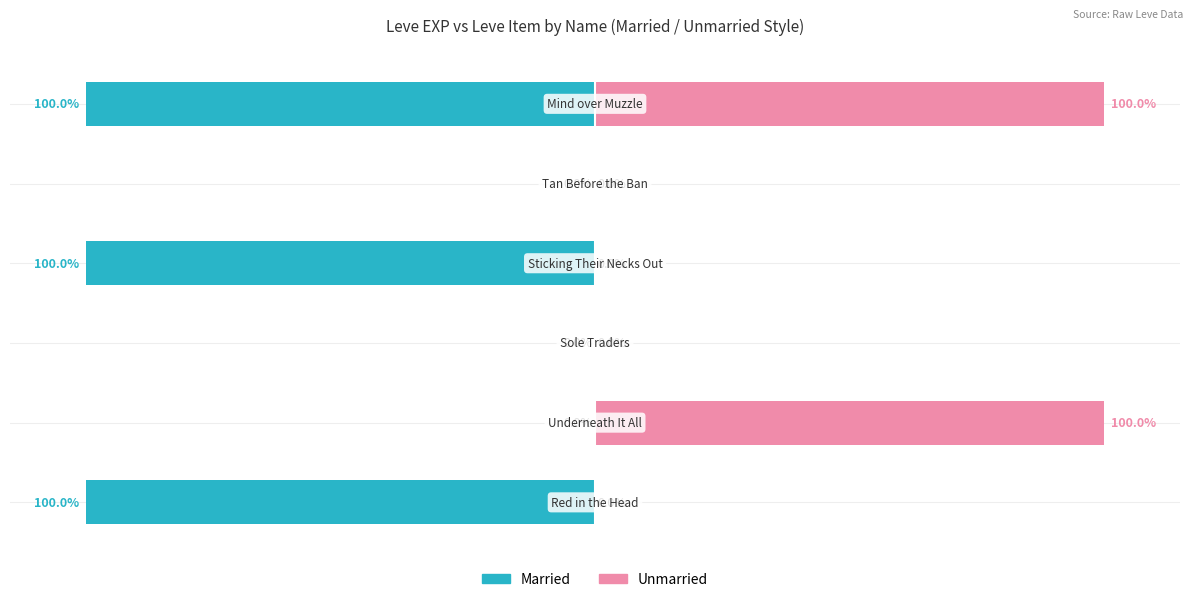

The value of Unmarried at −150 is 64. True or false?

False